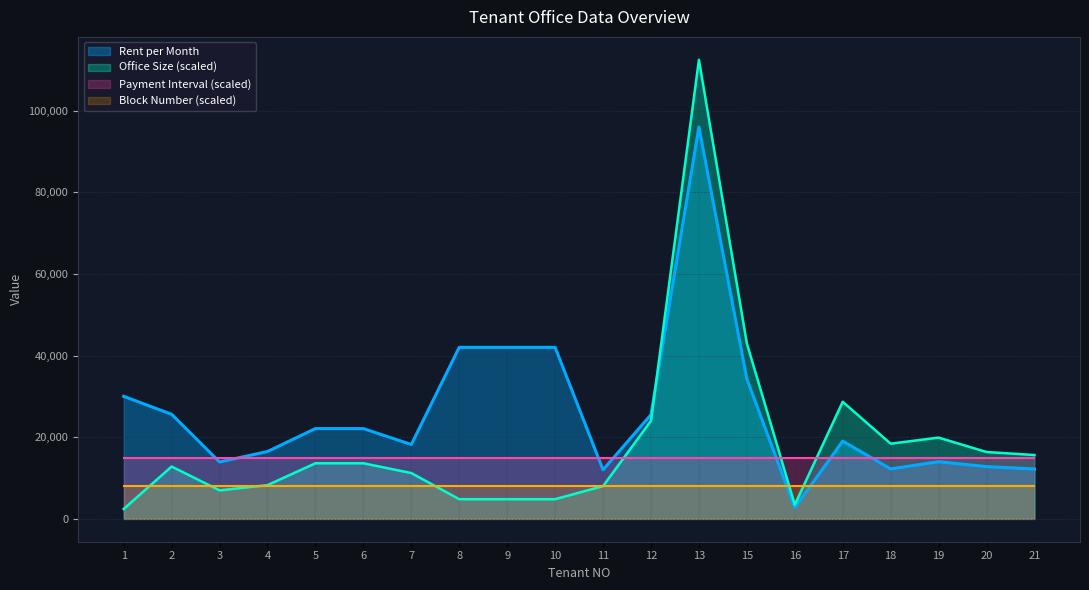

True or false: Rent per Month has more than 2 points higher than both neighbors.

True